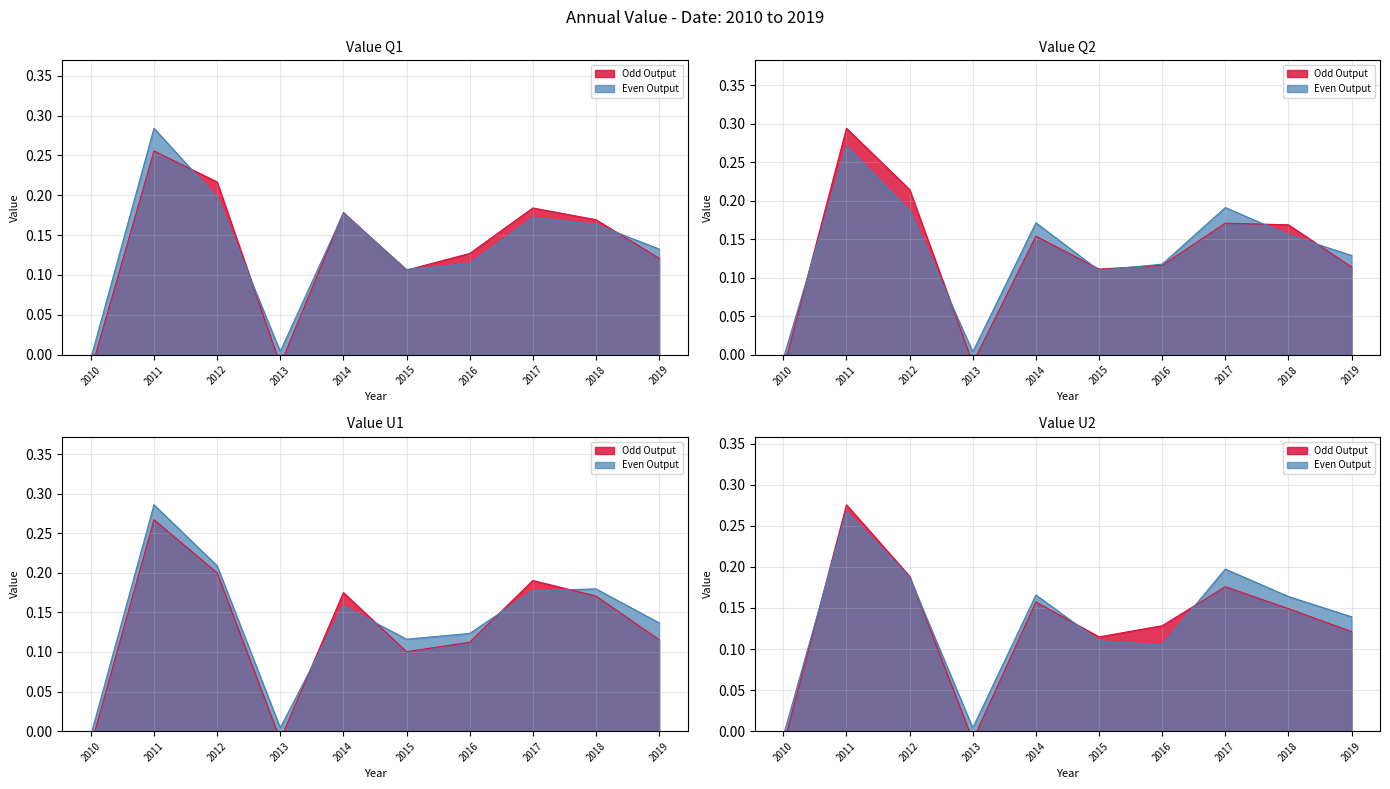

Where is the first local maximum?

2011